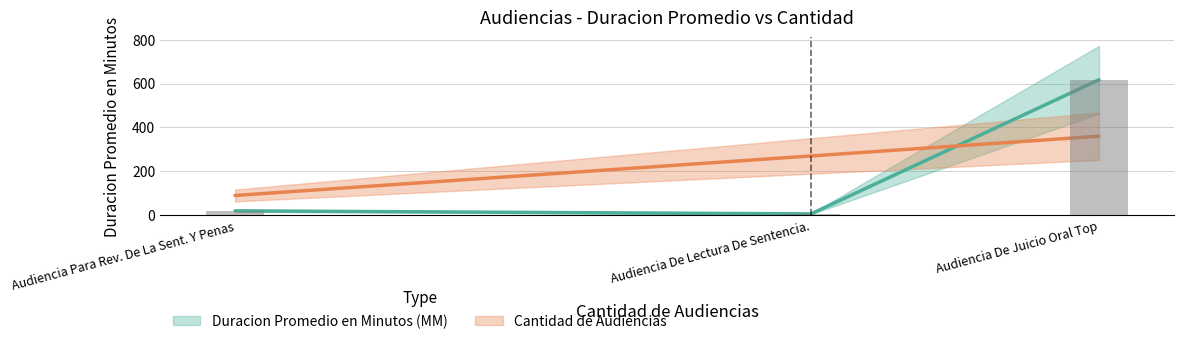

Which has a higher value, Audiencia De Lectura De Sentencia. or Audiencia De Juicio Oral Top?

Audiencia De Juicio Oral Top